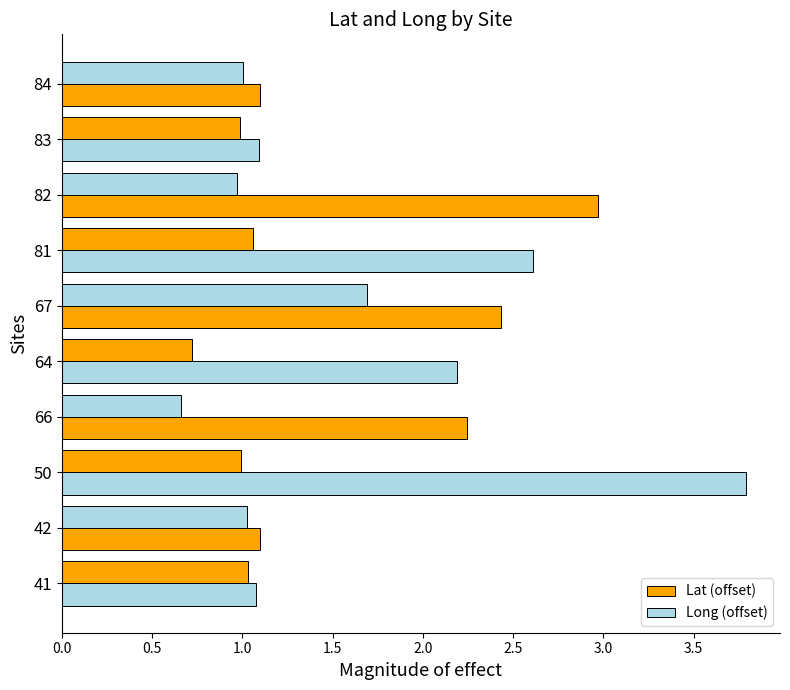

How many values in the Long (offset) series are below 2?

4